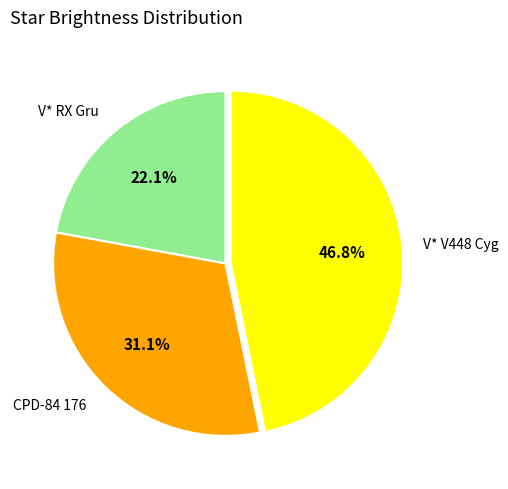

Which has a higher value, V* RX Gru or V* V448 Cyg?

V* V448 Cyg